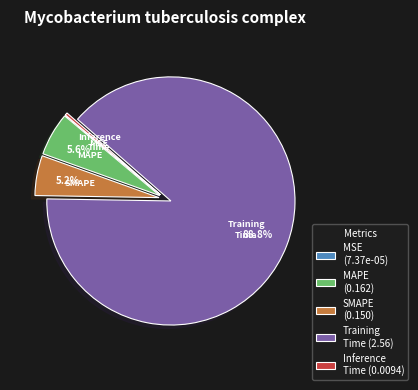

Which has a higher value, SMAPE (0.150) or Inference Time (0.0094)?

SMAPE (0.150)